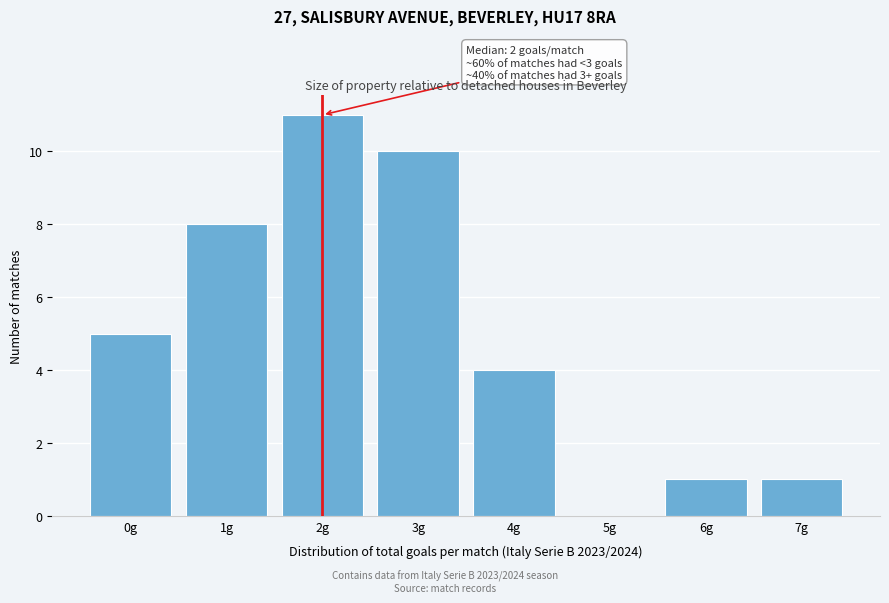

Which range on the x-axis has the tallest bar?

1.5 to 2.5